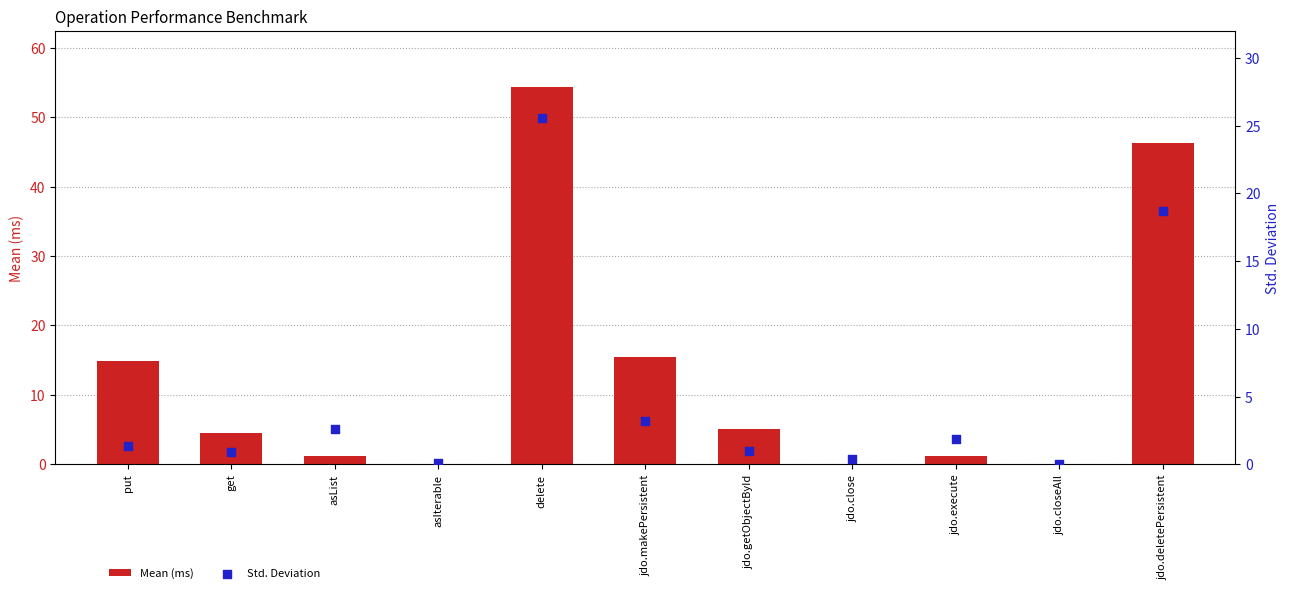

Is the value of Std. Deviation at jdo.deletePersistent greater than the value of Mean (ms) at asIterable?

Yes